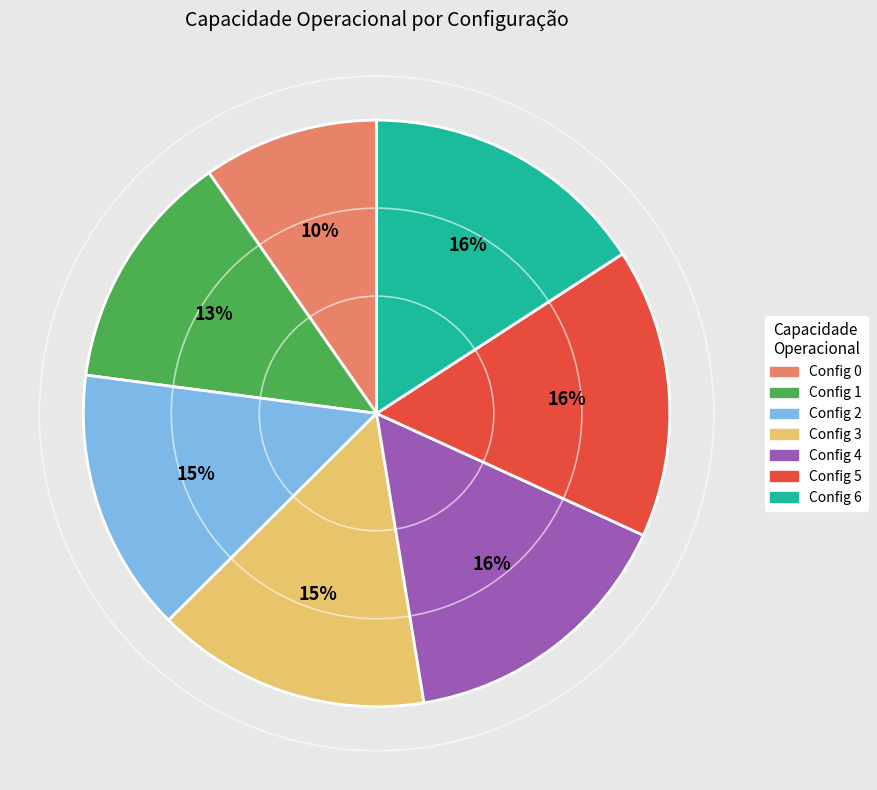

To the nearest percent, what is the difference between the largest and smallest slice percentages?

6%